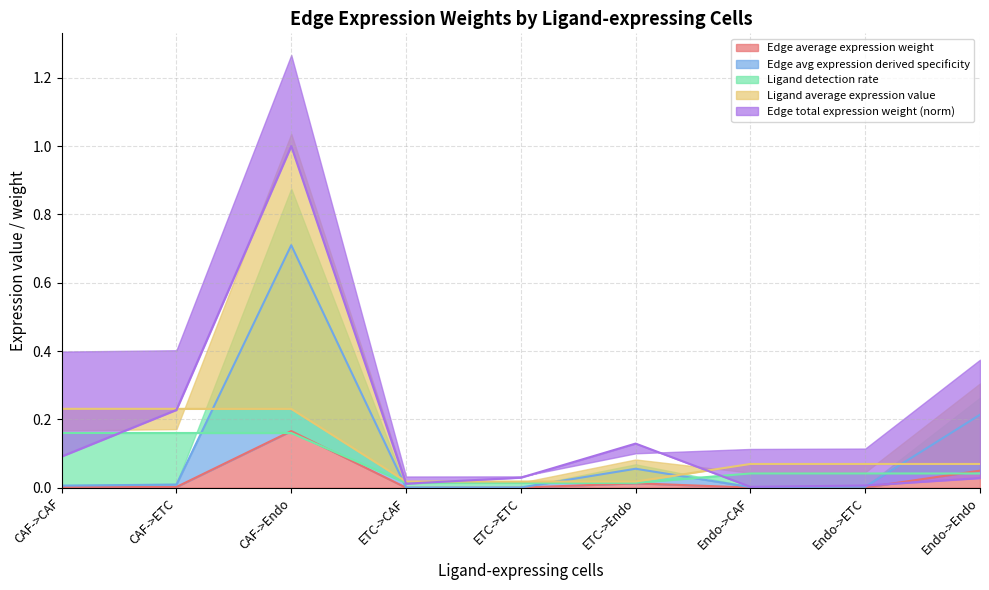

Is the value of Edge average expression weight at ETC->ETC greater than the value of Edge total expression weight at ETC->ETC?

No